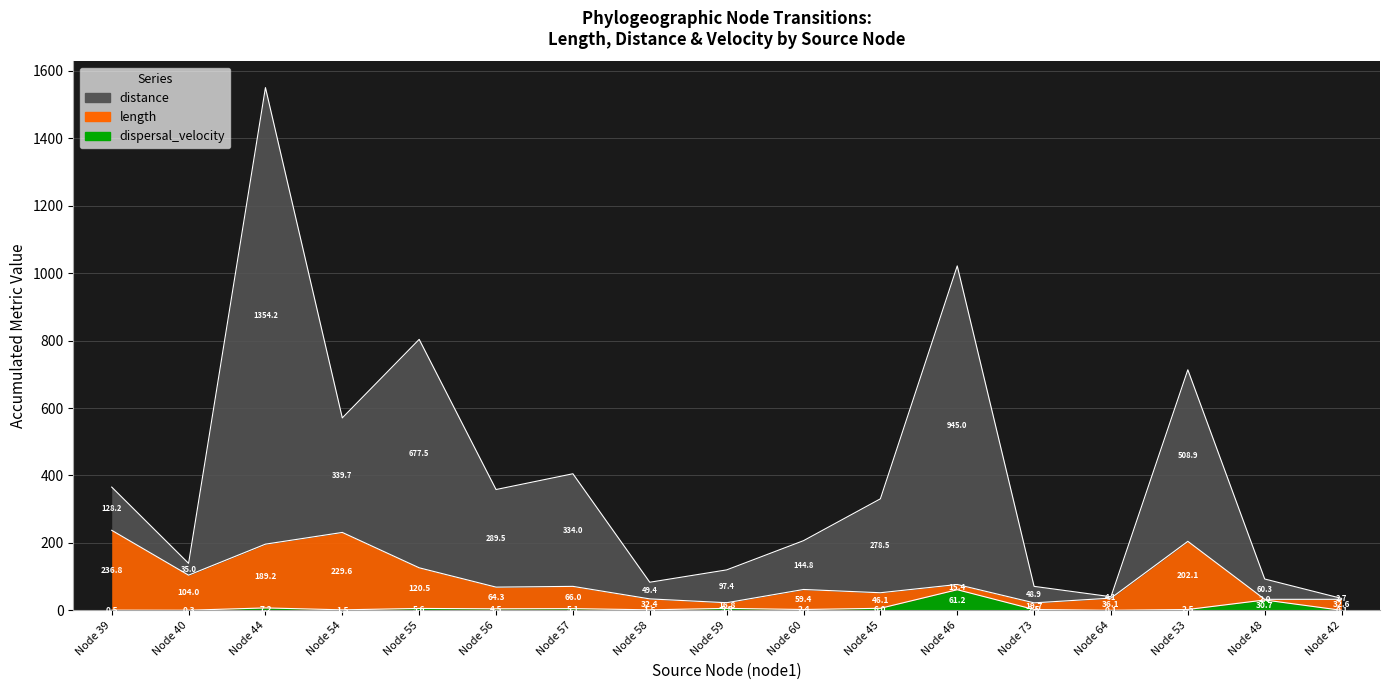

What are all the series names shown in the legend?

length, distance, dispersal_velocity